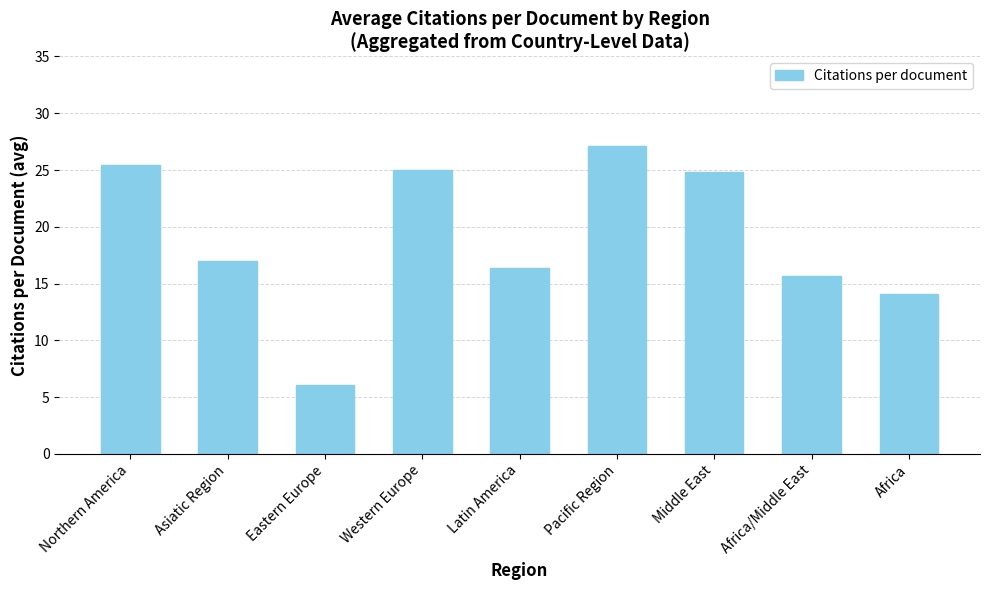

What is the sum of the values at Pacific Region and Asiatic Region?

44.1